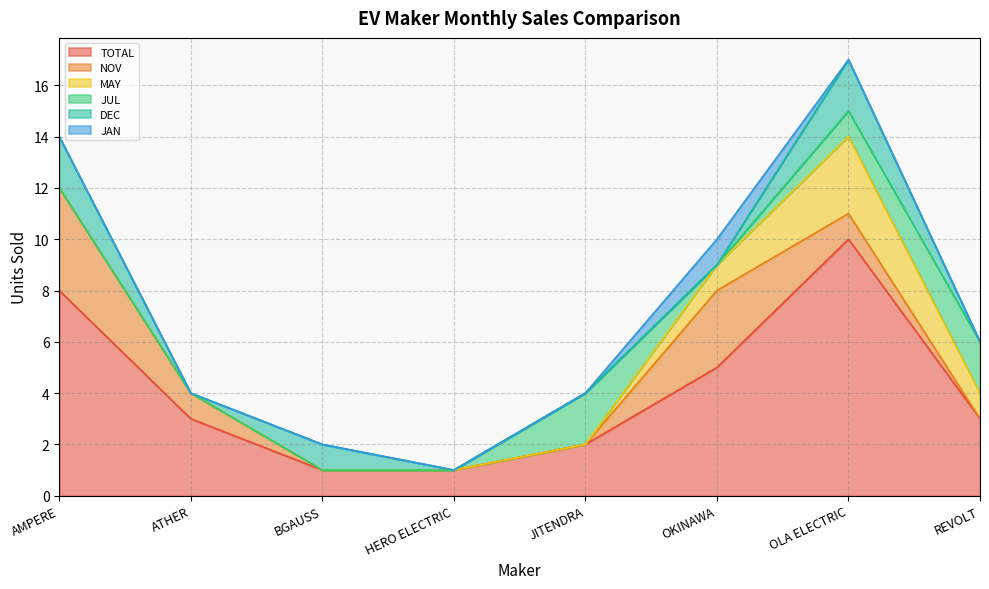

Is the value of JUL at OKINAWA greater than the value of NOV at REVOLT?

No